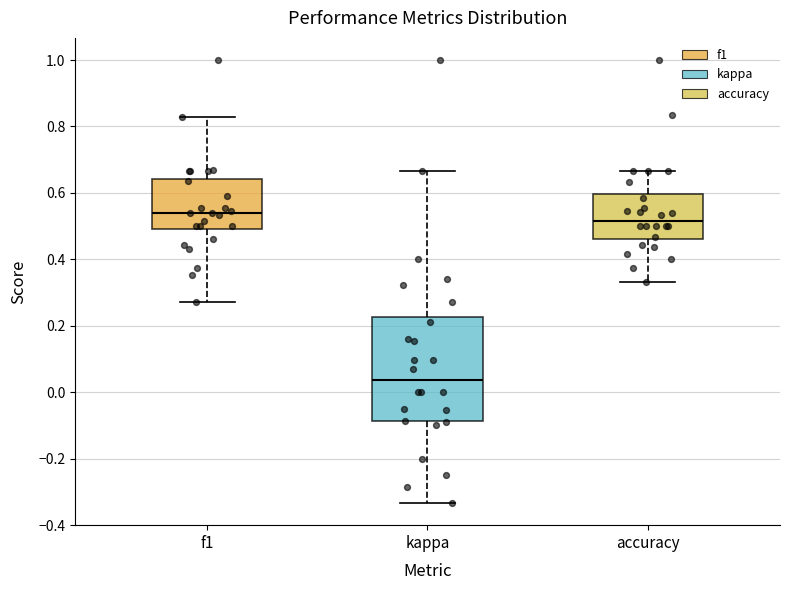

Reading left to right, transcribe this box plot: for each box, give where its median line is, the range the box spans, and where its two whiskers end, as read against the y-axis. The values are not printed on the chart, so give them approximately, as read against the axis.

f1: median 0.54, box 0.50 to 0.64, whiskers 0.28 to 0.82
kappa: median 0.04, box -0.08 to 0.22, whiskers -0.34 to 0.66
accuracy: median 0.52, box 0.46 to 0.60, whiskers 0.34 to 0.66